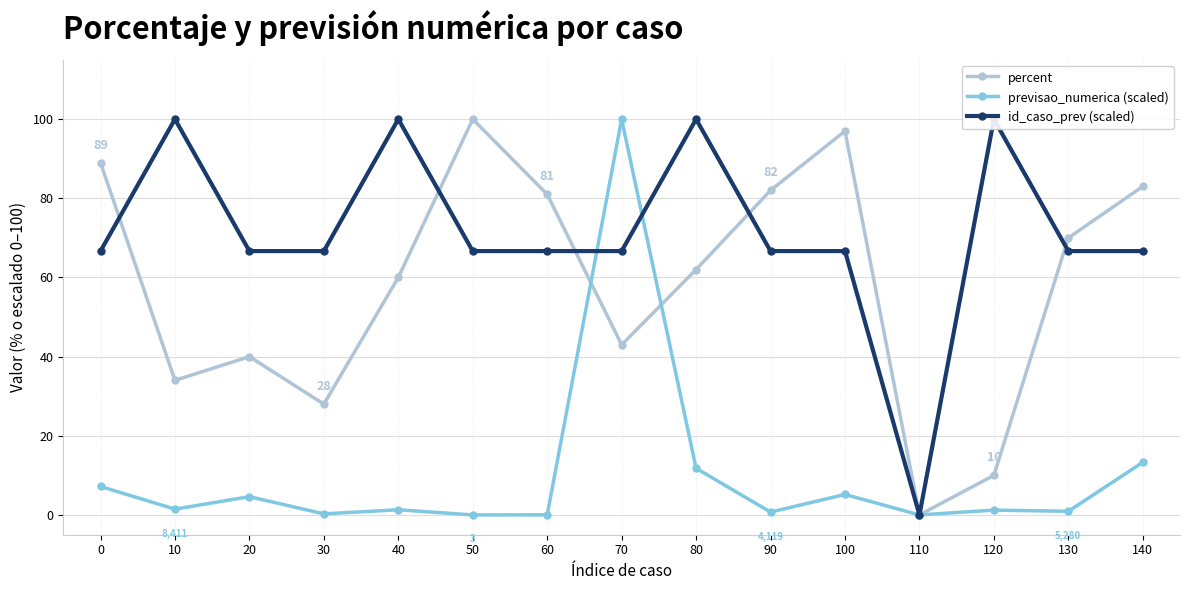

True or false: percent has a value of 10.0 at 120.

True